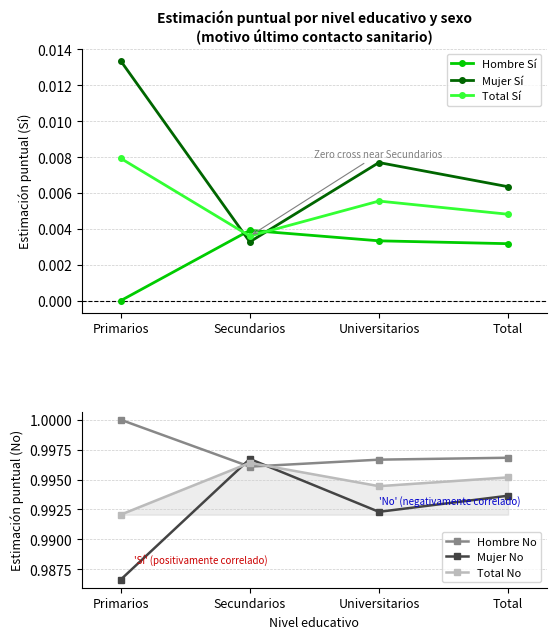

Is it true that Hombre No equals 0.6 at Primarios?

False